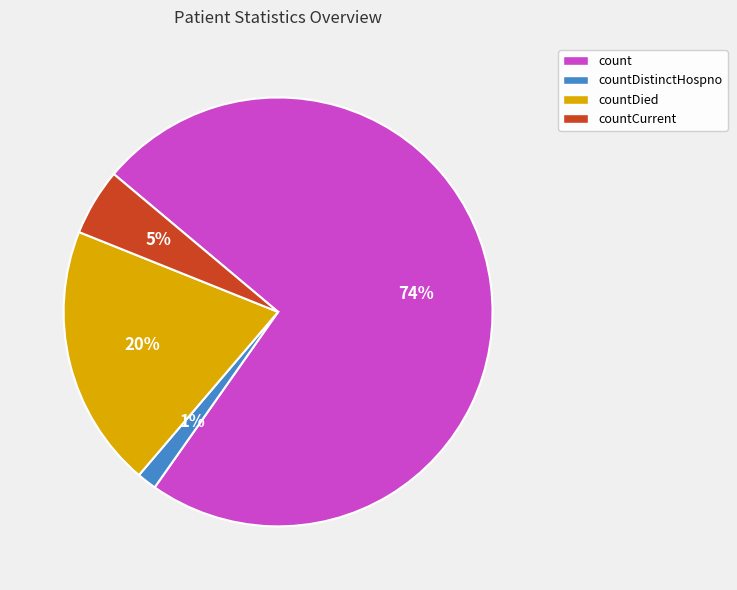

Is the sum of countDied and count greater than half?

Yes